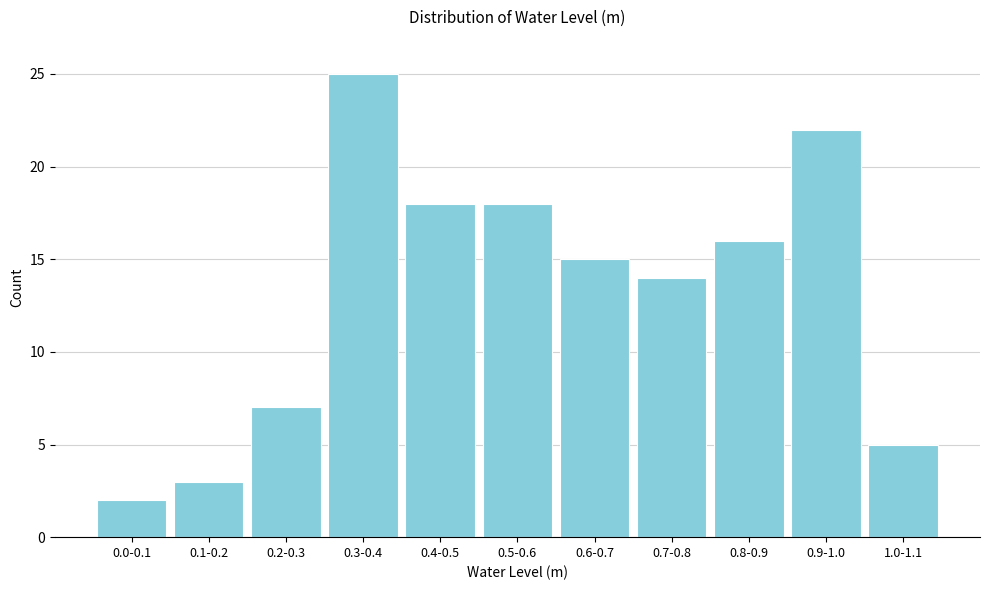

Reading left to right, list all the values displayed in this chart.

2	3	7	25	18	18	15	14	16	22	5